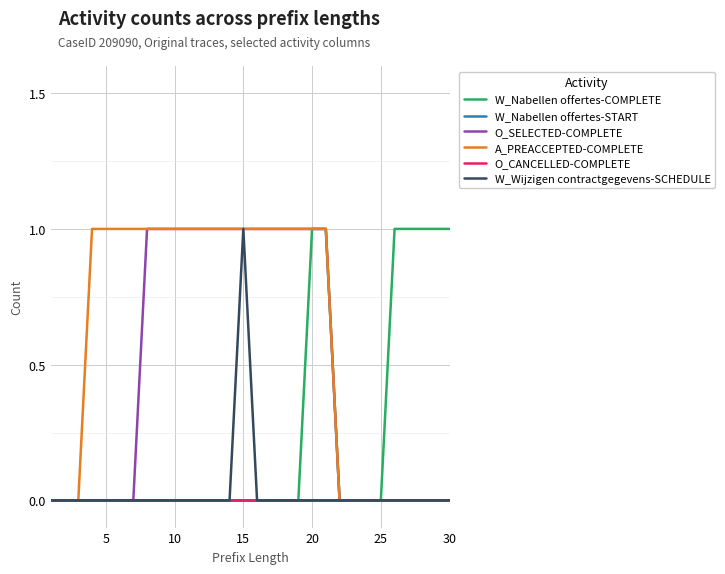

What is the difference between the second highest and second lowest values in the O_SELECTED-COMPLETE series?

1